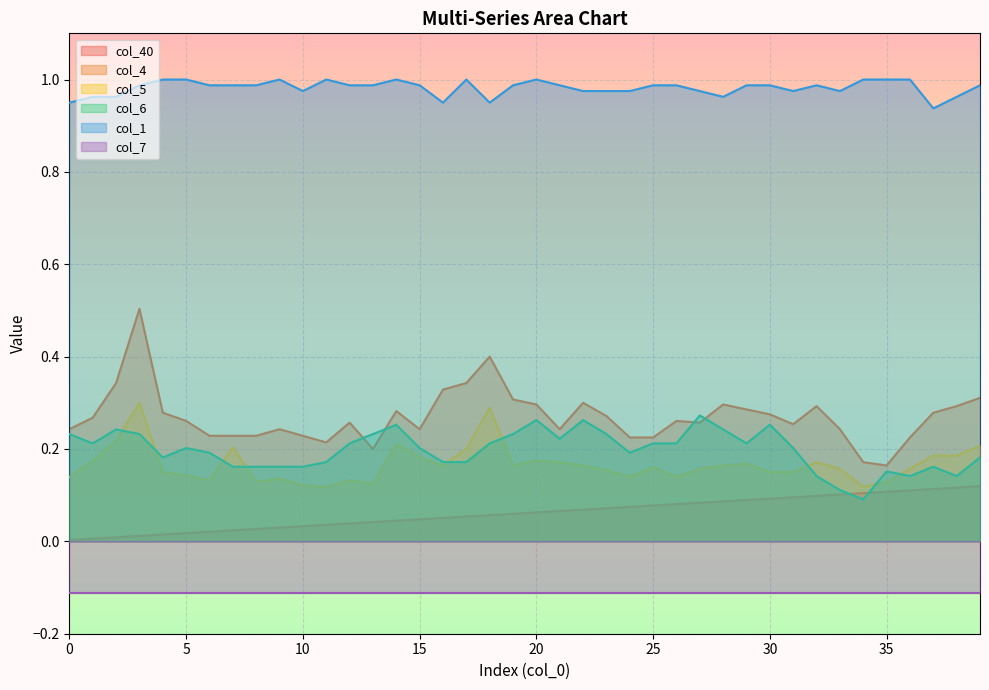

Is it true that col_1 equals 1.4 at 4?

False